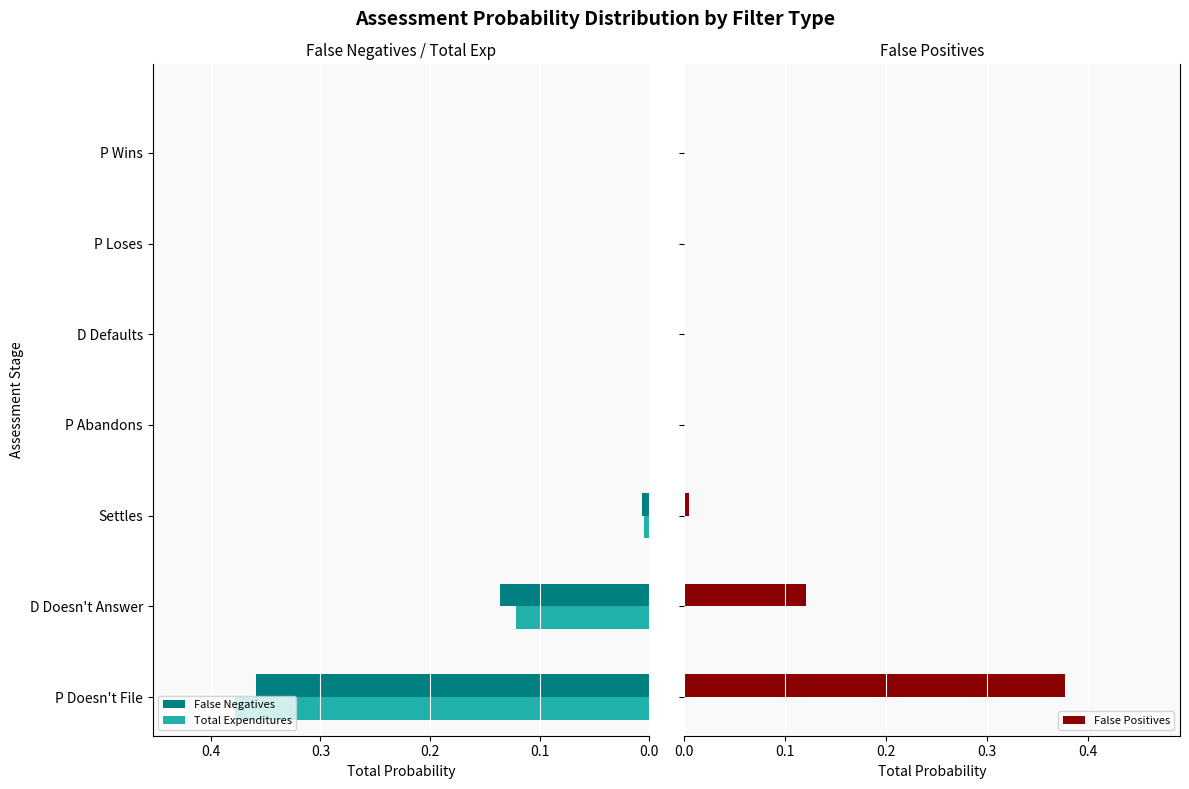

True or false: Total Expenditures has a value of 0.6 at P Doesn't File.

False